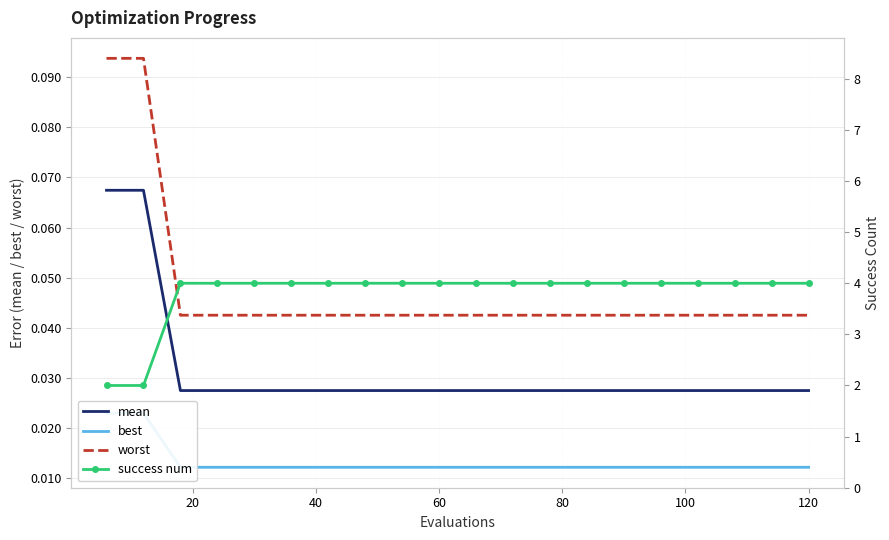

What is the highest value of the mean series?

0.1